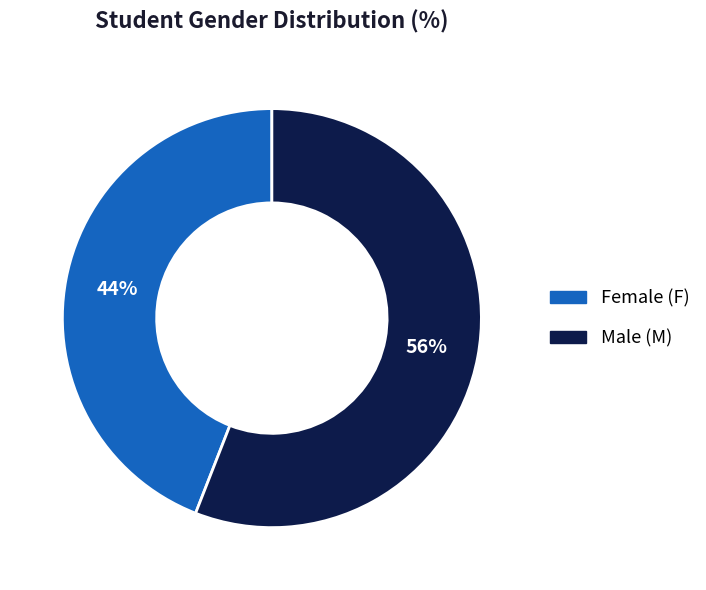

Does any single category account for the majority?

Yes